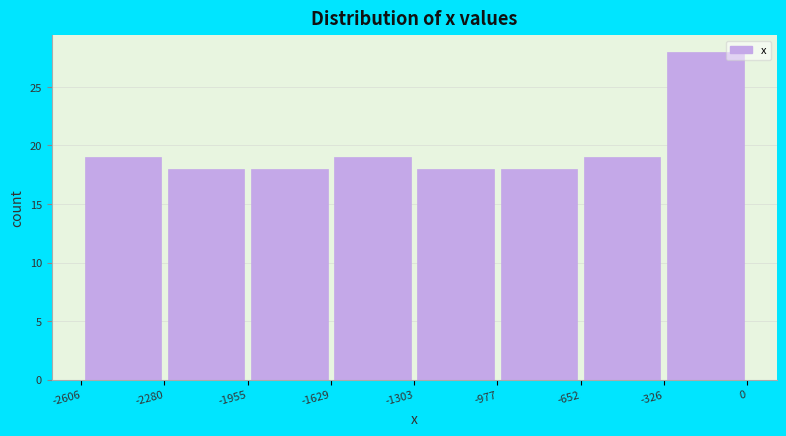

How tall is the bar that spans -326 to 0 on the x-axis? The values are not printed on the chart, so give them approximately, as read against the axis.

28